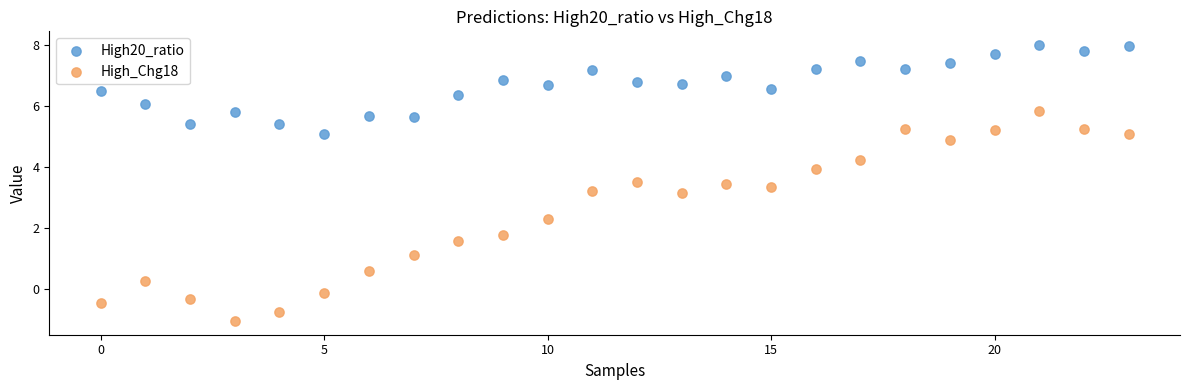

Across all data points, what is the range of Y values (max minus min)?

9.1